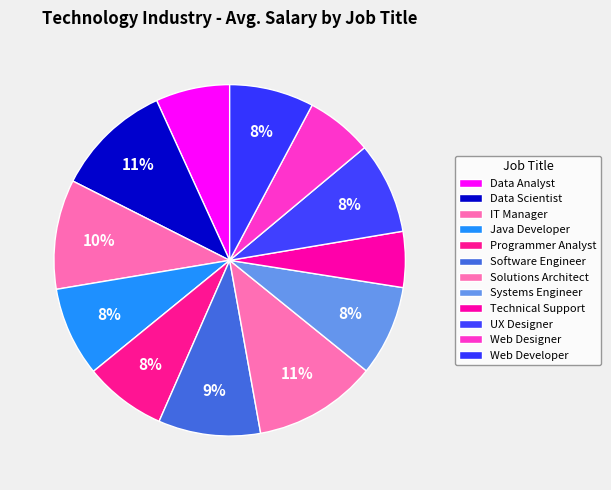

Rank the categories by value from highest to lowest.

Solutions Architect, Data Scientist, IT Manager, Software Engineer, UX Designer, Systems Engineer, Java Developer, Web Developer, Programmer Analyst, Data Analyst, Web Designer, Technical Support